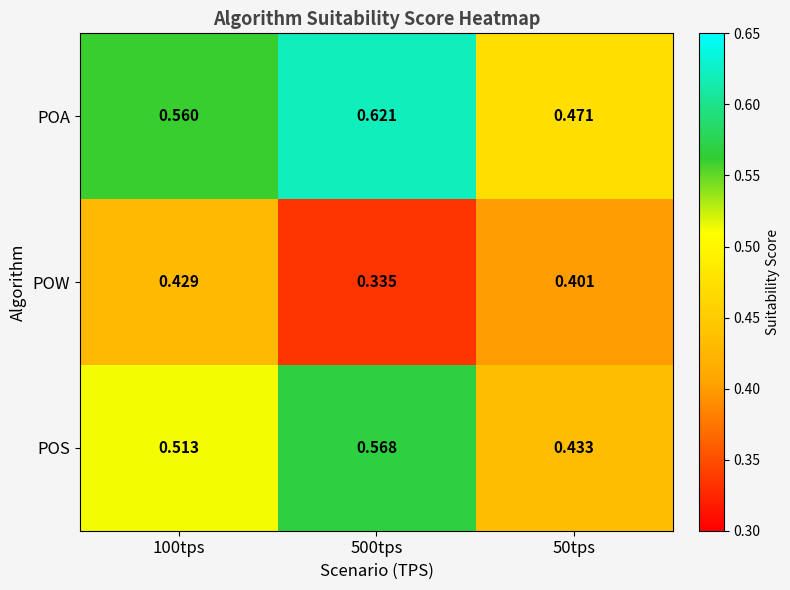

List the series in order of their overall mean, lowest first.

POW, POS, POA